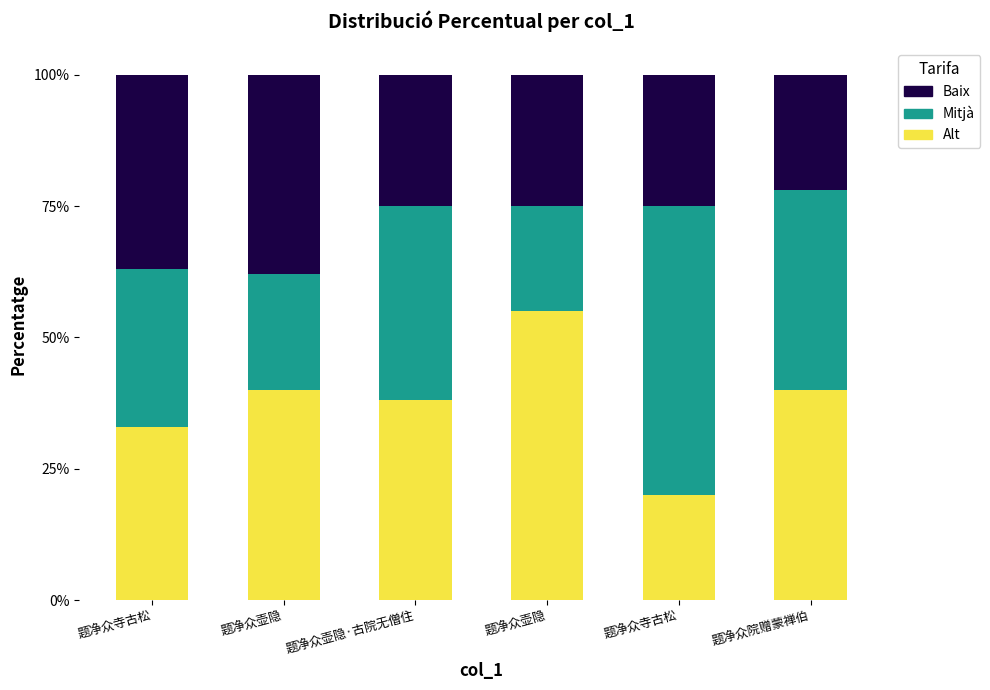

What are all the series names shown in the legend?

Baix, Mitjà, Alt